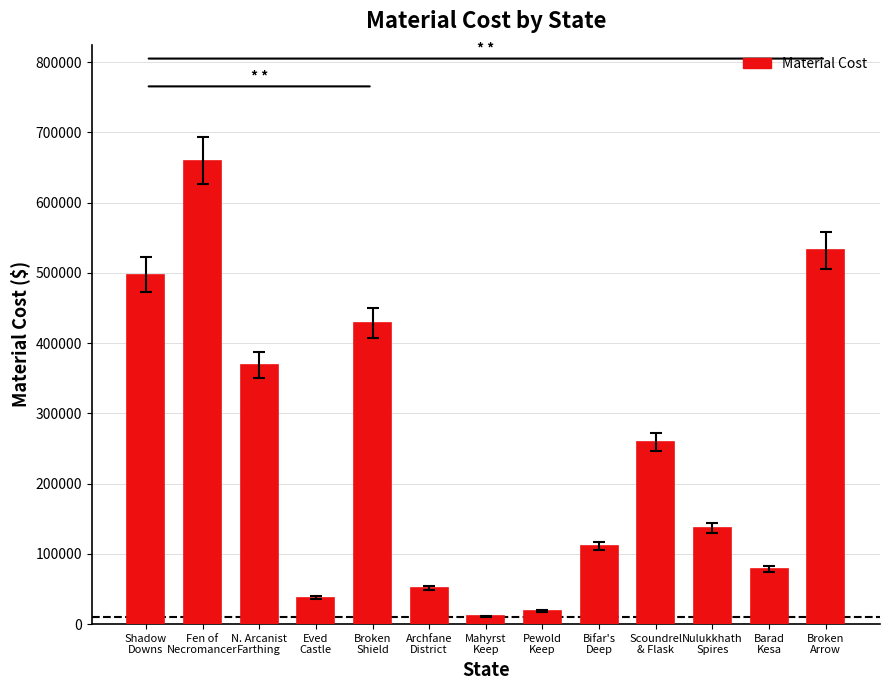

Which category has the lowest value across all series?

Mahyrst
Keep